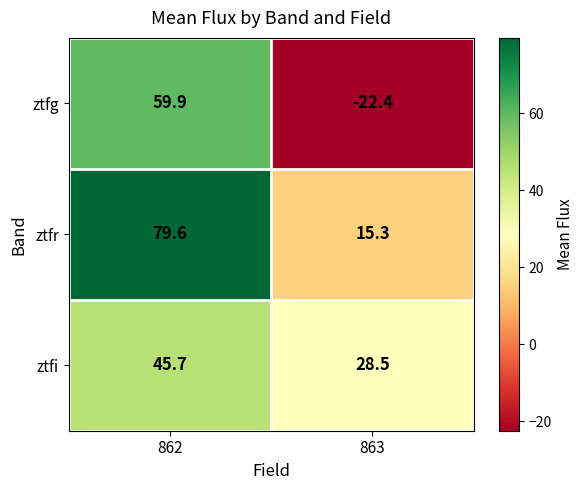

Which series has the largest range (max minus min)?

ztfg